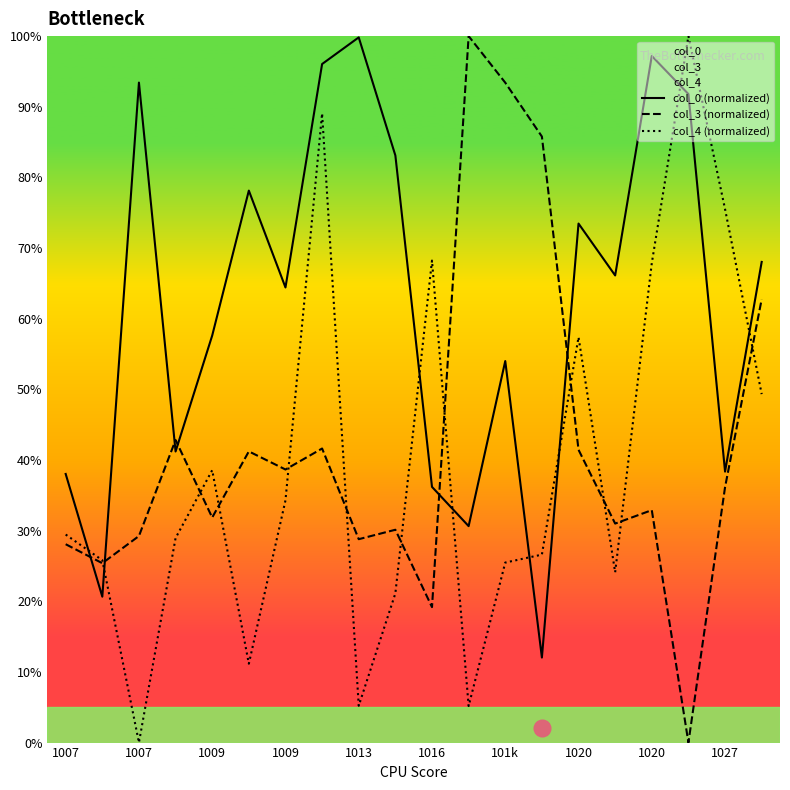

How many lines are shown in the chart?

3